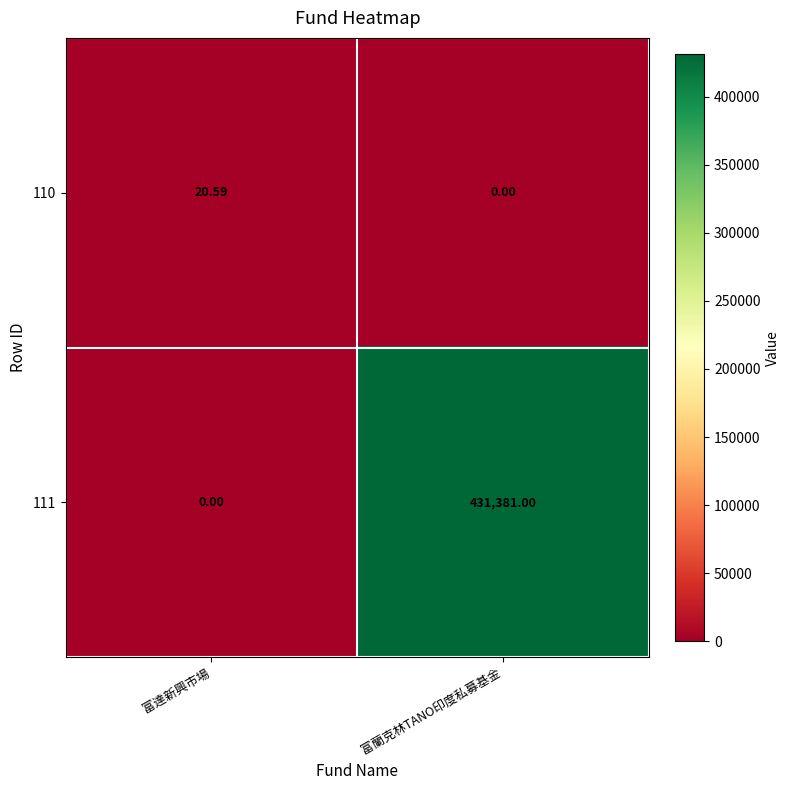

How many distinct data groups are displayed?

2